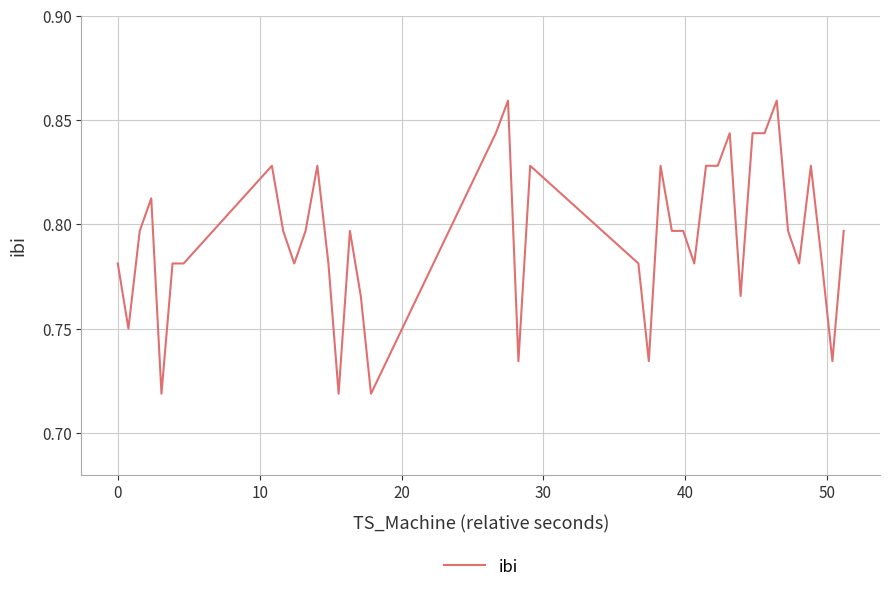

Is this an area chart (filled region under the line)?

No